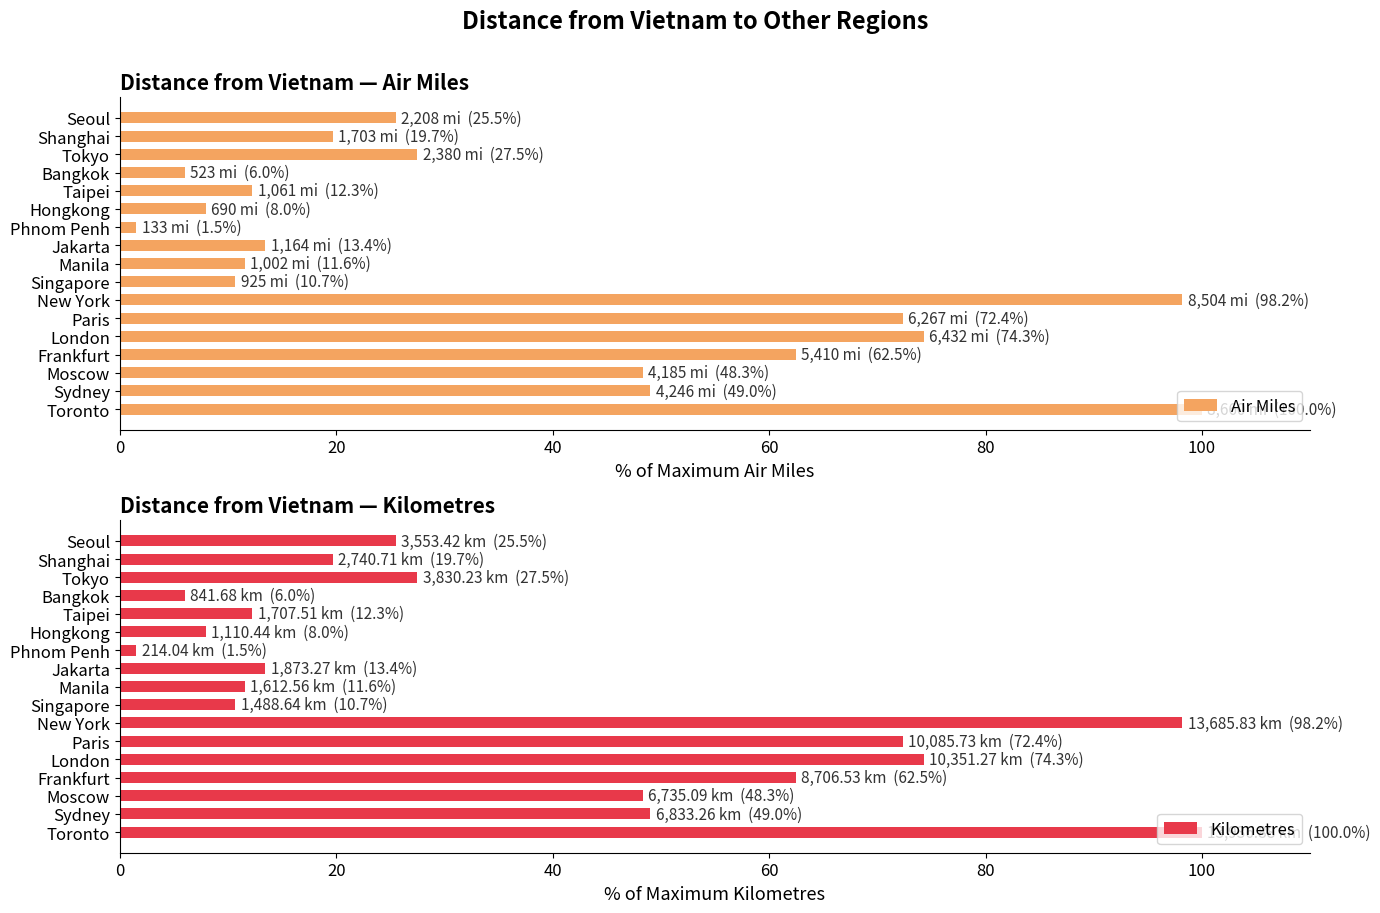

How many values in the Air Miles series exceed 25?

9